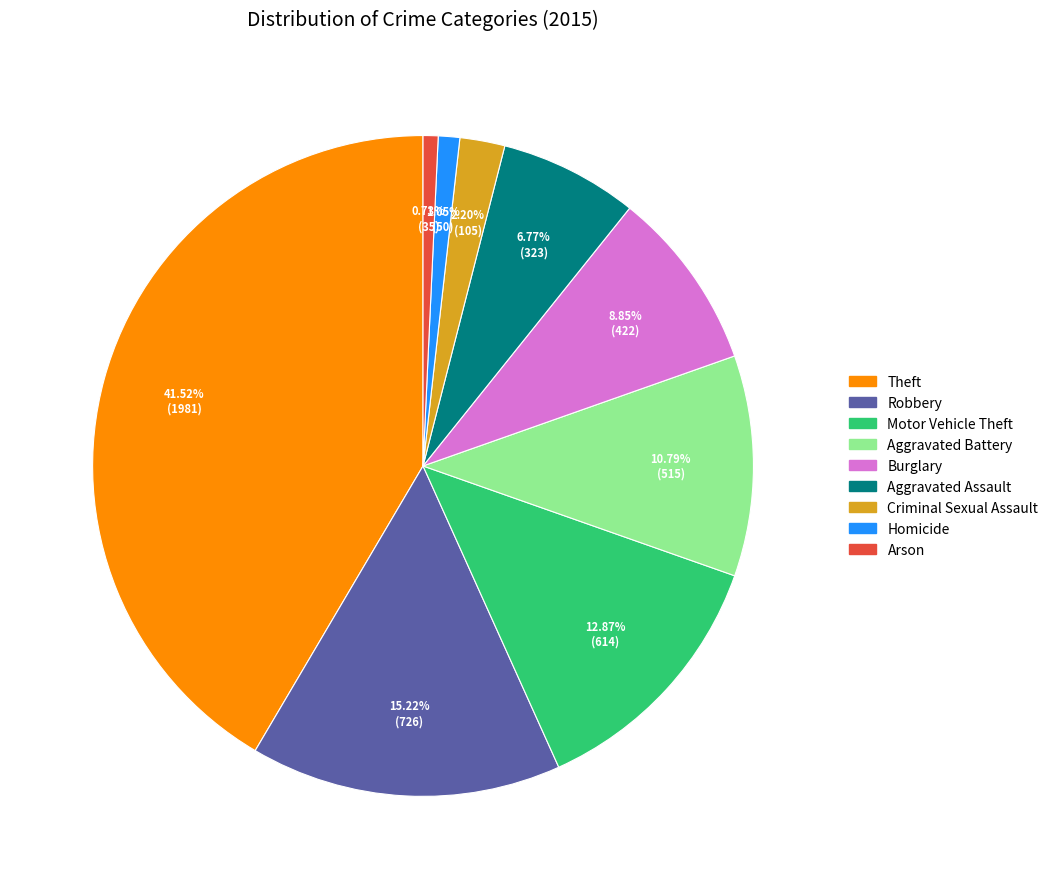

Is it true that Robbery is 15% of the pie?

True